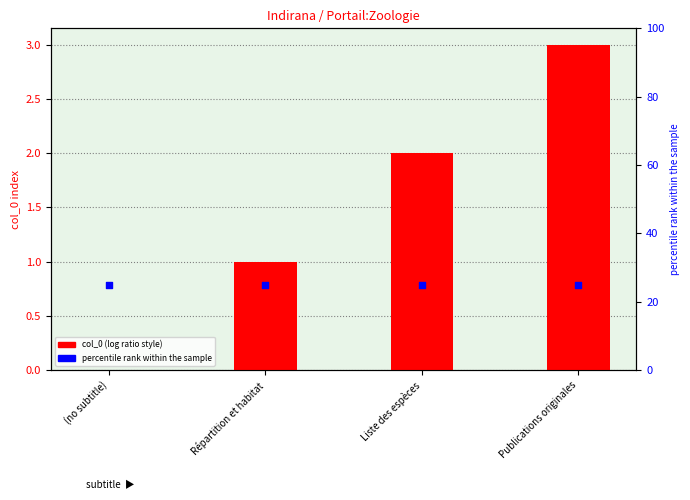

What are all the series names shown in the legend?

col_0, percentile rank within the sample